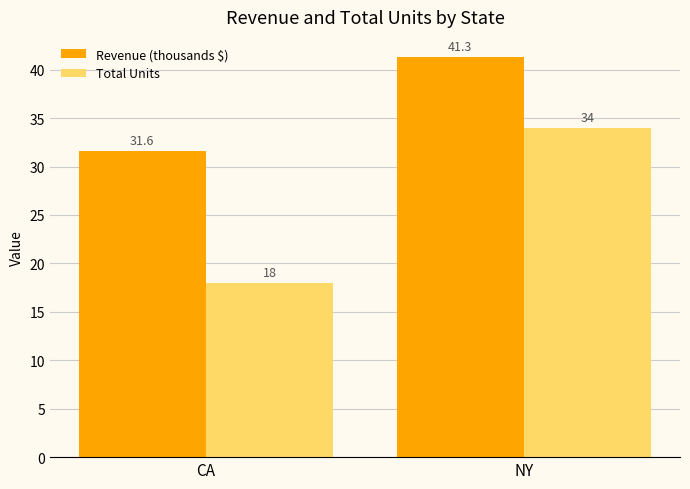

Reading left to right, list all the values displayed in this chart.

Revenue (thousands $): 31.6	41.3
Total Units: 18.0	34.0